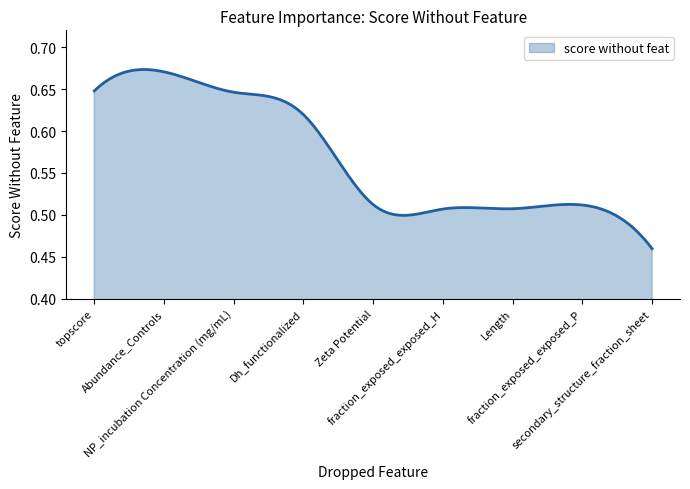

How many interior local peaks (higher than both neighbors) does the data have?

2